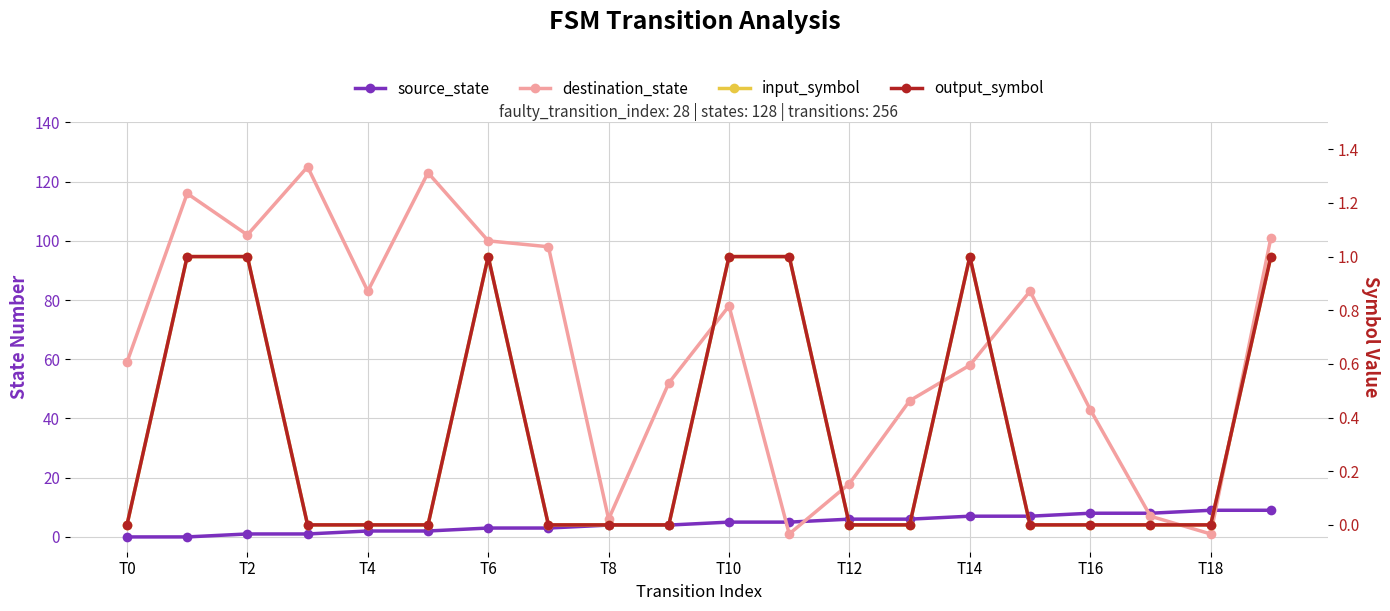

What is the approximate value of destination_state at T14?

58